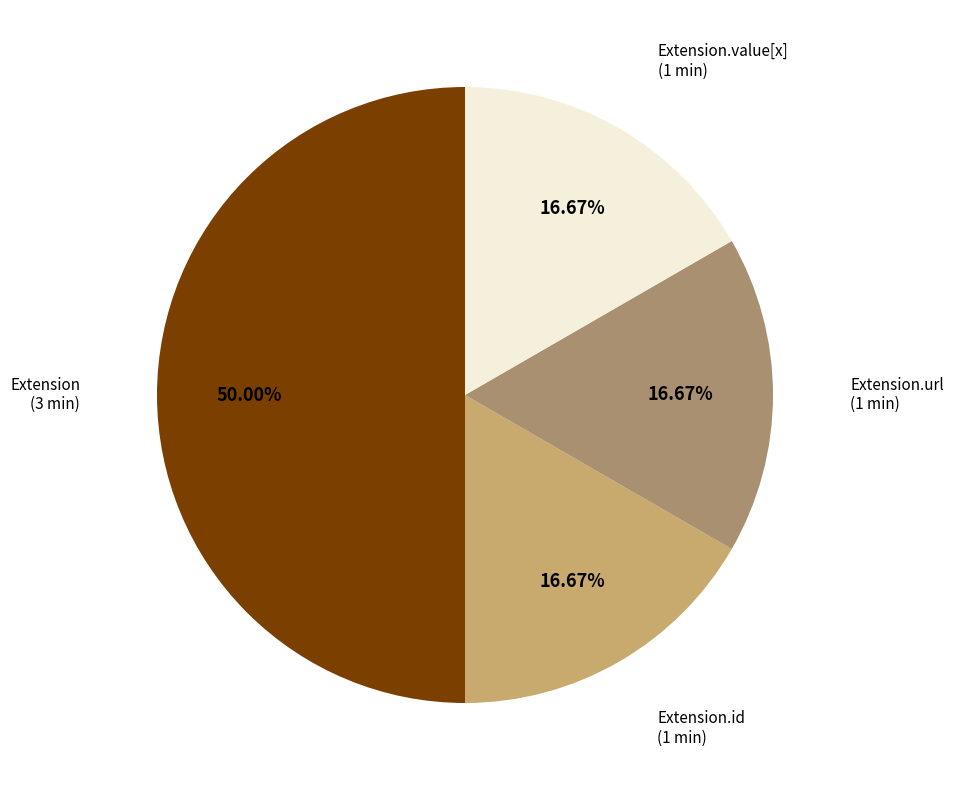

To the nearest percent, what percentage of the pie is Extension.url?

17%